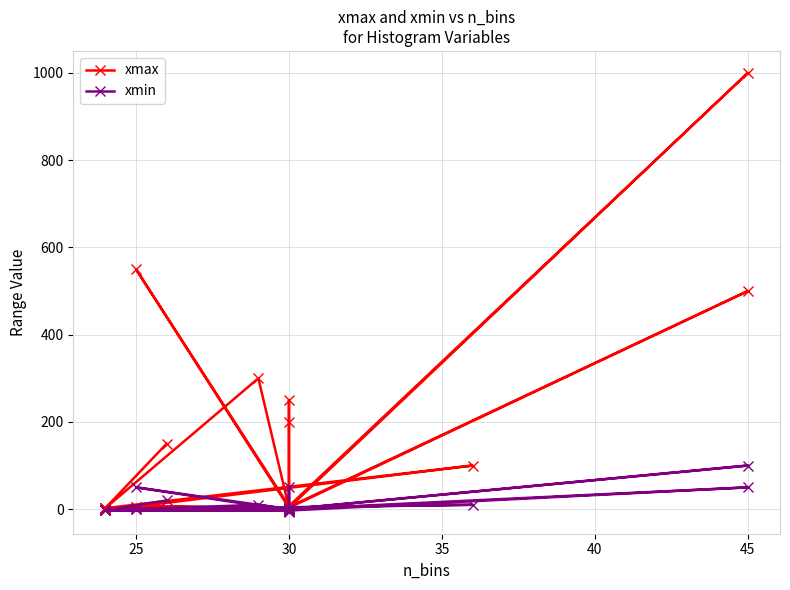

Reading right to left, list all the values displayed in this chart.

xmax: 2.4	3.1	550.0	7.0	3.1	3.0	1000.0	7.0	3.1	3.0	300.0	2.4	3.1	500.0	5.0	3.1	6.0	250.0	200.0	5.0	3.1	3.0	6.0	3.1	2.4	100.0	6.0	3.1	2.4	150.0
xmin: -2.4	-3.1	50.0	0.0	0.0	0.0	100.0	0.0	0.0	0.0	10.0	-2.4	-3.1	50.0	0.0	-3.1	-6.0	0.0	50.0	0.0	0.0	0.0	0.0	-3.1	-2.4	10.0	0.0	-3.1	-2.4	20.0